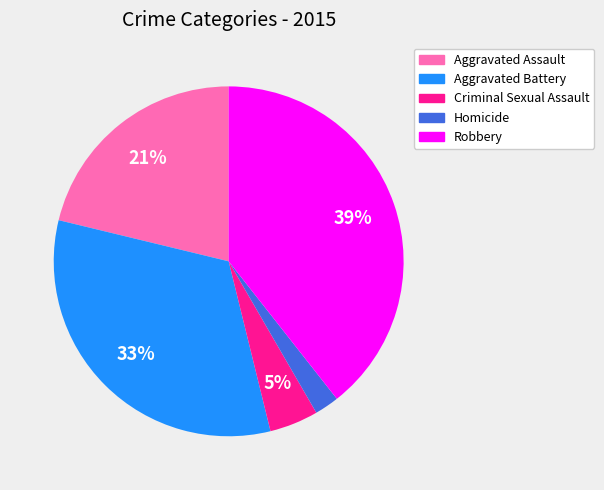

How many slices are in this pie chart?

5